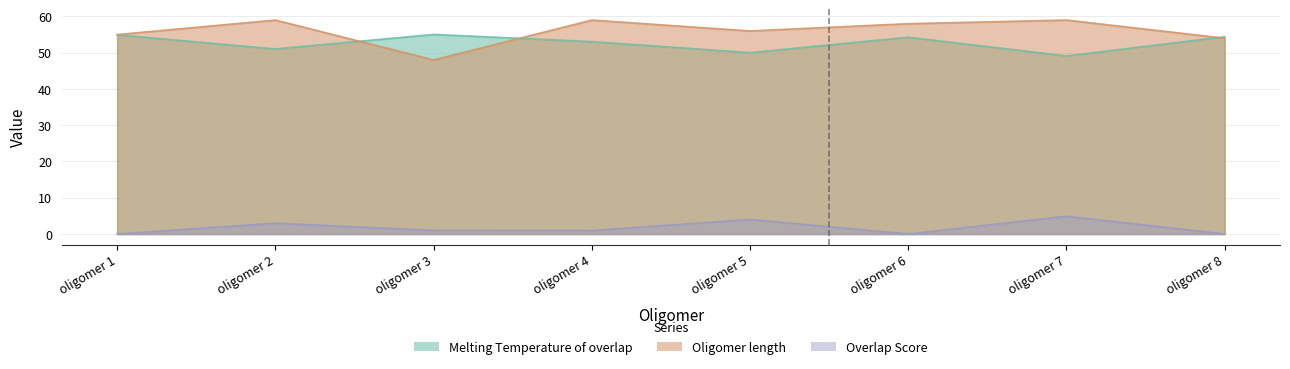

Reading right to left, what are all the values shown in this chart?

Melting Temperature of overlap: oligomer 8=54.4	oligomer 7=49.1	oligomer 6=54.3	oligomer 5=50.0	oligomer 4=53.1	oligomer 3=55.0	oligomer 2=51.0	oligomer 1=54.9
Oligomer length: oligomer 8=54.0	oligomer 7=59.0	oligomer 6=58.0	oligomer 5=56.0	oligomer 4=59.0	oligomer 3=48.0	oligomer 2=59.0	oligomer 1=55.0
Overlap Score: oligomer 8=0.0	oligomer 7=4.9	oligomer 6=0.0	oligomer 5=4.0	oligomer 4=0.9	oligomer 3=1.0	oligomer 2=3.0	oligomer 1=0.0